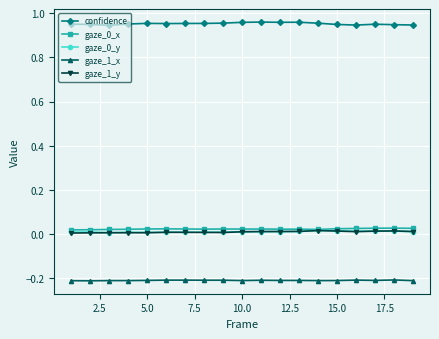

True or false: gaze_0_y and confidence intersect in this chart.

False